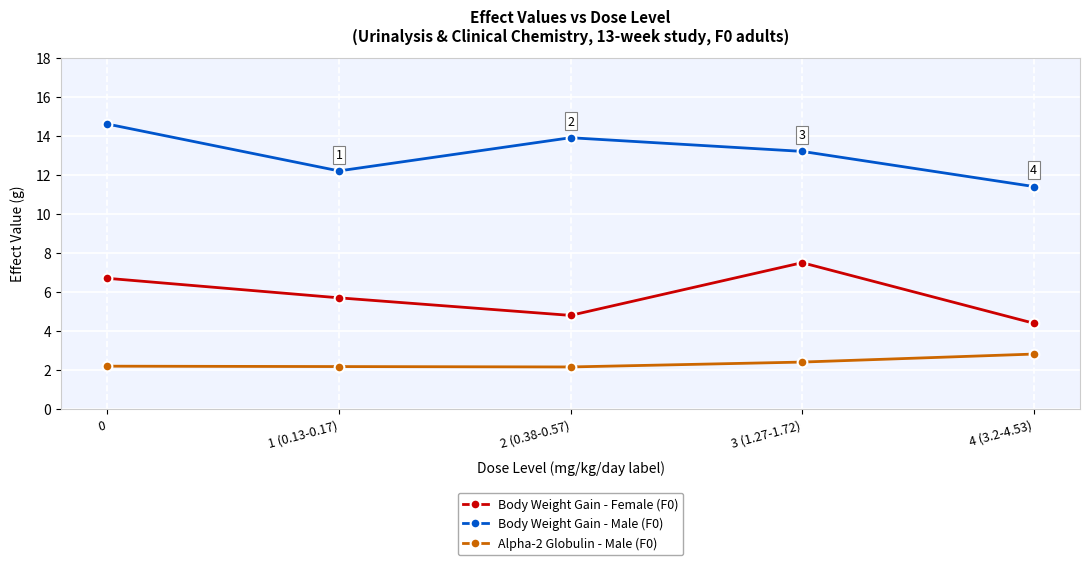

Is the value of Alpha-2 Globulin - Male (F0) at 1 (0.13-0.17) greater than the value of Body Weight Gain - Female (F0) at 0?

No